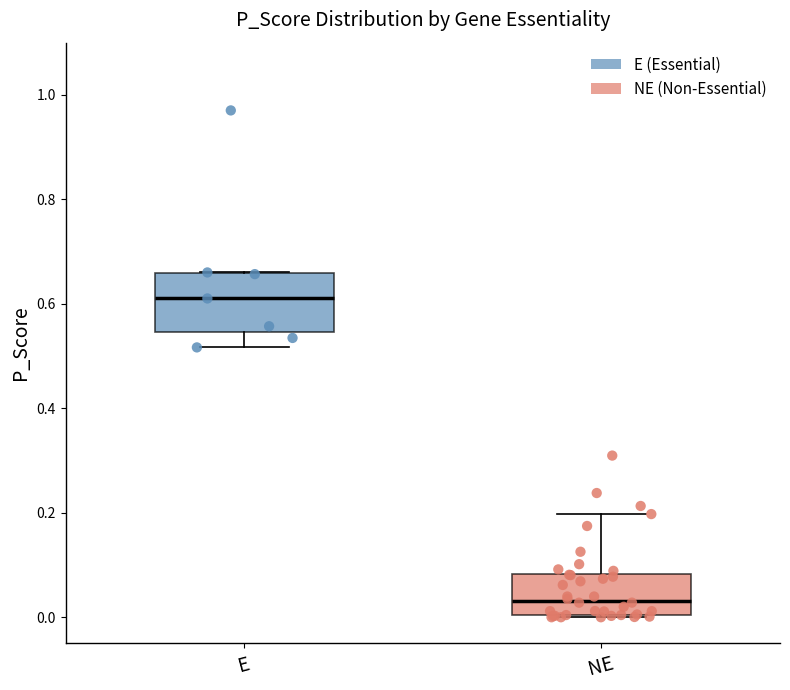

Reading left to right, read every box against the y-axis: the position of its median line, the range the box covers, and the ends of its whiskers. The values are not printed on the chart, so give them approximately, as read against the axis.

E: median 0.62, box 0.54 to 0.66, whiskers 0.52 to 0.66
NE: median 0.04, box 0.00 to 0.08, whiskers 0.00 to 0.20